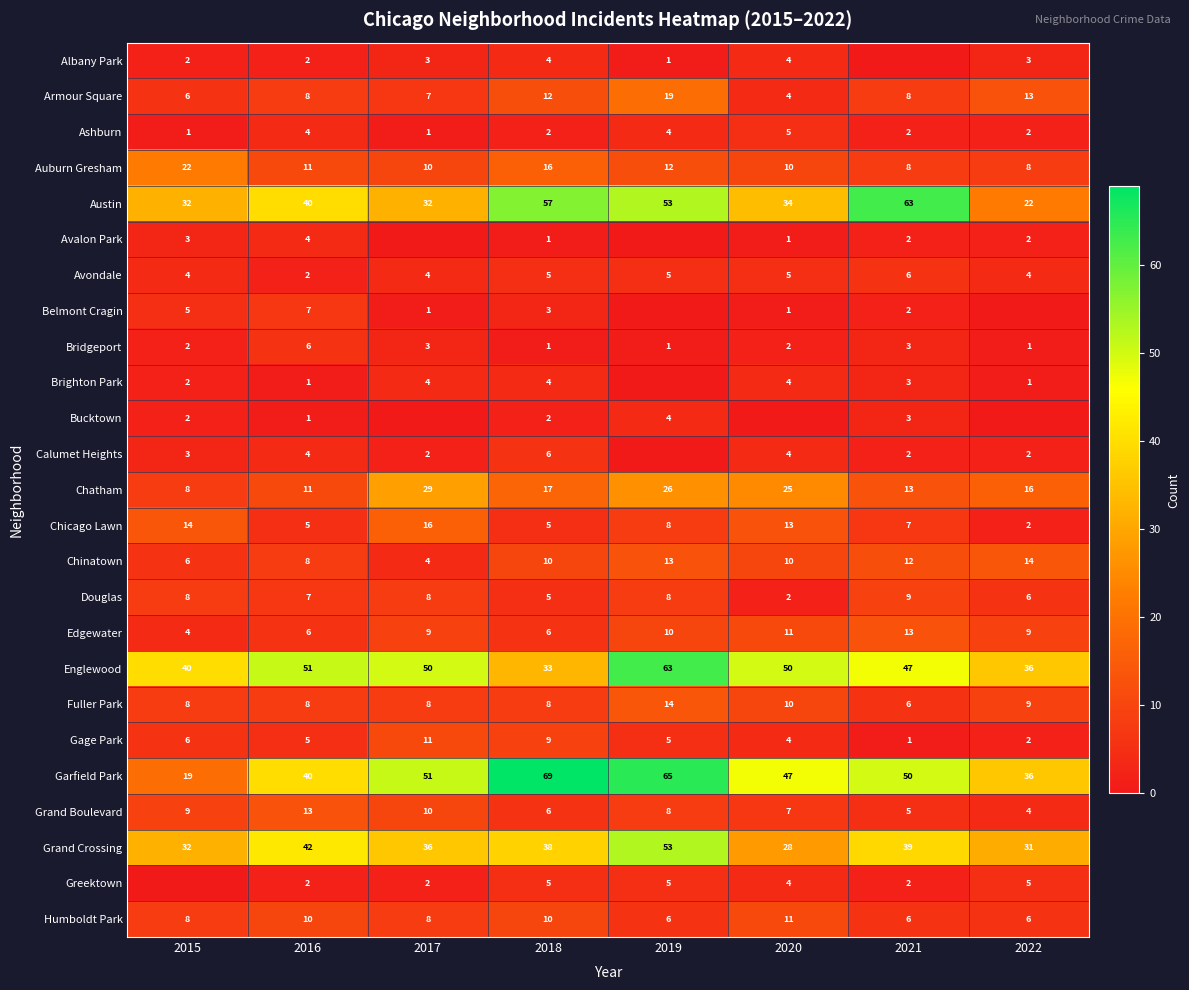

Is the value of Avondale at 2020 greater than the value of Auburn Gresham at 2016?

No